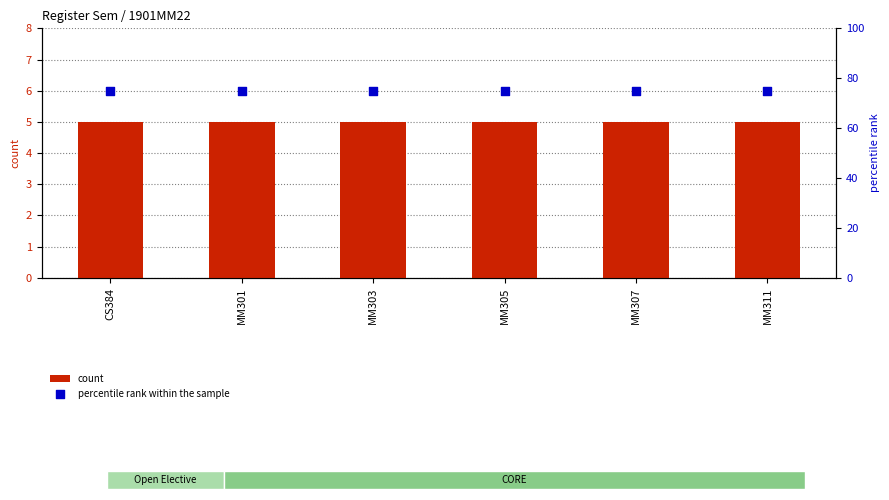

Is the value of count at MM311 greater than the value of percentile rank within the sample at MM307?

No